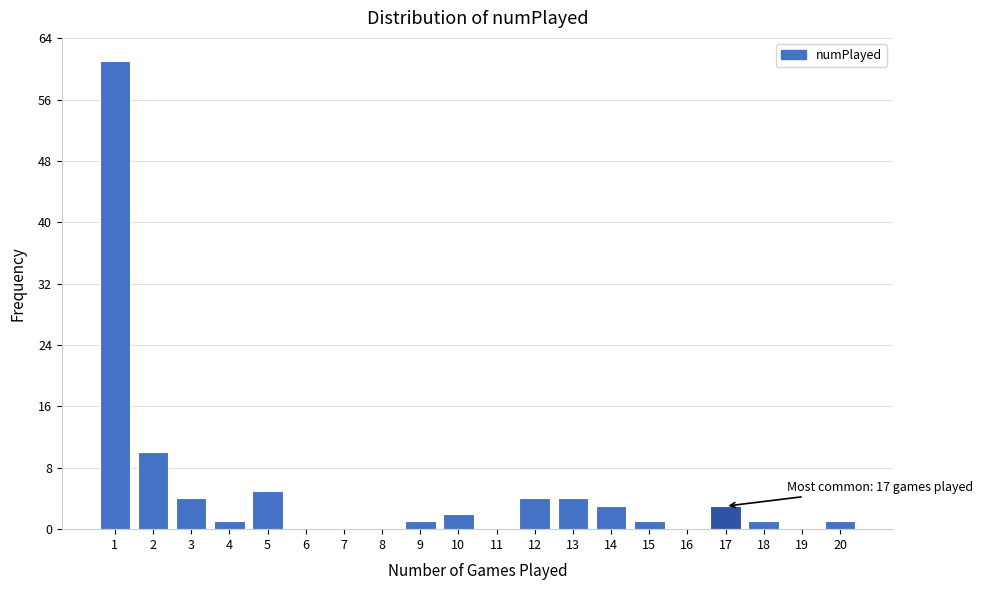

Reading left to right, transcribe all the data shown in this chart.

1=61	2=10	3=4	4=1	5=5	6=0	7=0	8=0	9=1	10=2	11=0	12=4	13=4	14=3	15=1	16=0	17=3	18=1	19=0	20=1